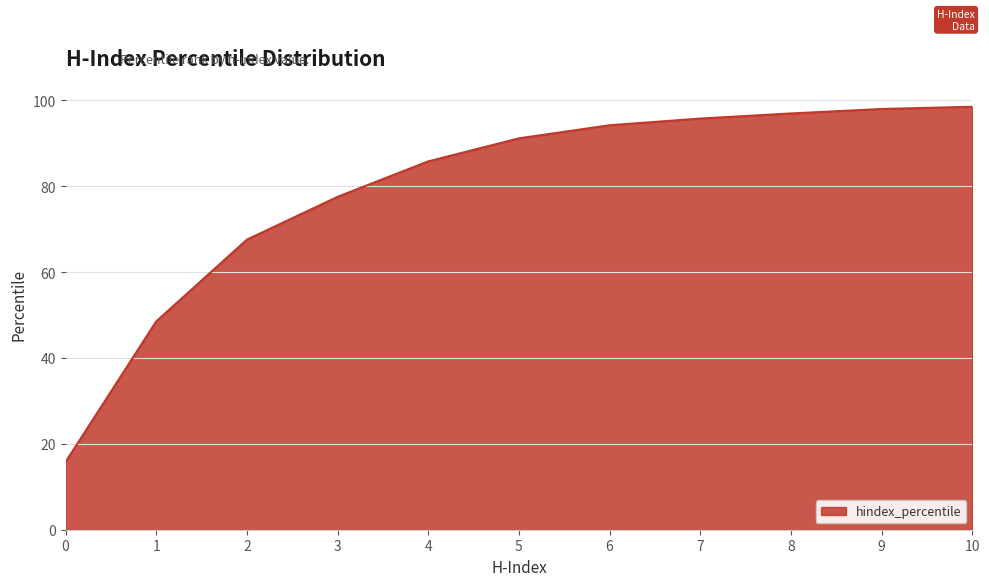

Does the chart have visible grid lines?

Yes